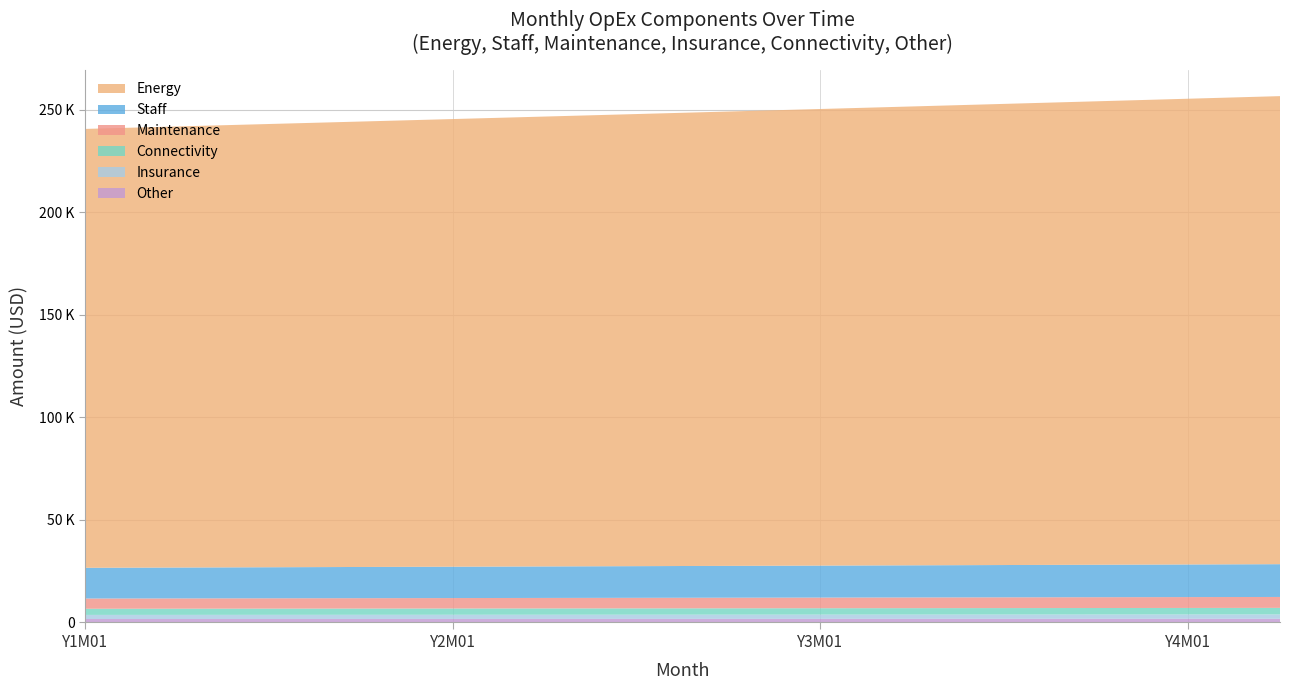

Reading left to right, list all the values displayed in this chart.

Staff: Y1M01=15000.0	Y1M02=15024.8	Y1M03=15049.6	Y1M04=15074.4	Y1M05=15099.3	Y1M06=15124.3	Y1M07=15149.3	Y1M08=15174.3	Y1M09=15199.3	Y1M10=15224.4	Y1M11=15249.6	Y1M12=15274.8	Y2M01=15300.0	Y2M02=15325.3	Y2M03=15350.6	Y2M04=15375.9	Y2M05=15401.3	Y2M06=15426.8	Y2M07=15452.2	Y2M08=15477.8	Y2M09=15503.3	Y2M10=15528.9	Y2M11=15554.6	Y2M12=15580.3	Y3M01=15606.0	Y3M02=15631.8	Y3M03=15657.6	Y3M04=15683.5	Y3M05=15709.4	Y3M06=15735.3	Y3M07=15761.3	Y3M08=15787.3	Y3M09=15813.4	Y3M10=15839.5	Y3M11=15865.7	Y3M12=15891.9	Y4M01=15918.1	Y4M02=15944.4	Y4M03=15970.7	Y4M04=15997.1
Maintenance: Y1M01=5000.0	Y1M02=5008.3	Y1M03=5016.5	Y1M04=5024.8	Y1M05=5033.1	Y1M06=5041.4	Y1M07=5049.8	Y1M08=5058.1	Y1M09=5066.4	Y1M10=5074.8	Y1M11=5083.2	Y1M12=5091.6	Y2M01=5100.0	Y2M02=5108.4	Y2M03=5116.9	Y2M04=5125.3	Y2M05=5133.8	Y2M06=5142.3	Y2M07=5150.7	Y2M08=5159.3	Y2M09=5167.8	Y2M10=5176.3	Y2M11=5184.9	Y2M12=5193.4	Y3M01=5202.0	Y3M02=5210.6	Y3M03=5219.2	Y3M04=5227.8	Y3M05=5236.5	Y3M06=5245.1	Y3M07=5253.8	Y3M08=5262.4	Y3M09=5271.1	Y3M10=5279.8	Y3M11=5288.6	Y3M12=5297.3	Y4M01=5306.0	Y4M02=5314.8	Y4M03=5323.6	Y4M04=5332.4
Insurance: Y1M01=2000.0	Y1M02=2003.3	Y1M03=2006.6	Y1M04=2009.9	Y1M05=2013.2	Y1M06=2016.6	Y1M07=2019.9	Y1M08=2023.2	Y1M09=2026.6	Y1M10=2029.9	Y1M11=2033.3	Y1M12=2036.6	Y2M01=2040.0	Y2M02=2043.4	Y2M03=2046.7	Y2M04=2050.1	Y2M05=2053.5	Y2M06=2056.9	Y2M07=2060.3	Y2M08=2063.7	Y2M09=2067.1	Y2M10=2070.5	Y2M11=2073.9	Y2M12=2077.4	Y3M01=2080.8	Y3M02=2084.2	Y3M03=2087.7	Y3M04=2091.1	Y3M05=2094.6	Y3M06=2098.0	Y3M07=2101.5	Y3M08=2105.0	Y3M09=2108.5	Y3M10=2111.9	Y3M11=2115.4	Y3M12=2118.9	Y4M01=2122.4	Y4M02=2125.9	Y4M03=2129.4	Y4M04=2132.9
Connectivity: Y1M01=3000.0	Y1M02=3005.0	Y1M03=3009.9	Y1M04=3014.9	Y1M05=3019.9	Y1M06=3024.9	Y1M07=3029.9	Y1M08=3034.9	Y1M09=3039.9	Y1M10=3044.9	Y1M11=3049.9	Y1M12=3055.0	Y2M01=3060.0	Y2M02=3065.1	Y2M03=3070.1	Y2M04=3075.2	Y2M05=3080.3	Y2M06=3085.4	Y2M07=3090.4	Y2M08=3095.6	Y2M09=3100.7	Y2M10=3105.8	Y2M11=3110.9	Y2M12=3116.1	Y3M01=3121.2	Y3M02=3126.4	Y3M03=3131.5	Y3M04=3136.7	Y3M05=3141.9	Y3M06=3147.1	Y3M07=3152.3	Y3M08=3157.5	Y3M09=3162.7	Y3M10=3167.9	Y3M11=3173.1	Y3M12=3178.4	Y4M01=3183.6	Y4M02=3188.9	Y4M03=3194.1	Y4M04=3199.4
Other: Y1M01=1500.0	Y1M02=1502.5	Y1M03=1505.0	Y1M04=1507.4	Y1M05=1509.9	Y1M06=1512.4	Y1M07=1514.9	Y1M08=1517.4	Y1M09=1519.9	Y1M10=1522.4	Y1M11=1525.0	Y1M12=1527.5	Y2M01=1530.0	Y2M02=1532.5	Y2M03=1535.1	Y2M04=1537.6	Y2M05=1540.1	Y2M06=1542.7	Y2M07=1545.2	Y2M08=1547.8	Y2M09=1550.3	Y2M10=1552.9	Y2M11=1555.5	Y2M12=1558.0	Y3M01=1560.6	Y3M02=1563.2	Y3M03=1565.8	Y3M04=1568.3	Y3M05=1570.9	Y3M06=1573.5	Y3M07=1576.1	Y3M08=1578.7	Y3M09=1581.3	Y3M10=1584.0	Y3M11=1586.6	Y3M12=1589.2	Y4M01=1591.8	Y4M02=1594.4	Y4M03=1597.1	Y4M04=1599.7
Energy: Y1M01=214200.0	Y1M02=214553.8	Y1M03=214908.1	Y1M04=215263.1	Y1M05=215618.6	Y1M06=215974.7	Y1M07=216331.4	Y1M08=216688.7	Y1M09=217046.6	Y1M10=217405.0	Y1M11=217764.1	Y1M12=218123.8	Y2M01=218484.0	Y2M02=218844.8	Y2M03=219206.3	Y2M04=219568.3	Y2M05=219931.0	Y2M06=220294.2	Y2M07=220658.0	Y2M08=221022.5	Y2M09=221387.5	Y2M10=221753.1	Y2M11=222119.4	Y2M12=222486.2	Y3M01=222853.7	Y3M02=223221.7	Y3M03=223590.4	Y3M04=223959.7	Y3M05=224329.6	Y3M06=224700.1	Y3M07=225071.2	Y3M08=225442.9	Y3M09=225815.2	Y3M10=226188.2	Y3M11=226561.8	Y3M12=226936.0	Y4M01=227310.8	Y4M02=227686.2	Y4M03=228062.2	Y4M04=228438.9